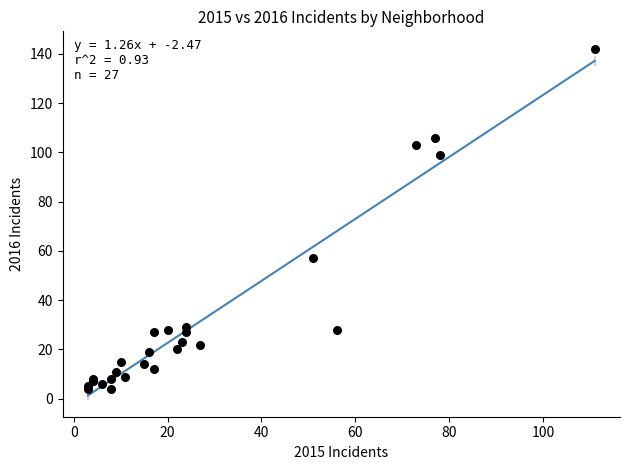

What Y value in the scatter plot is closest to 73?

57